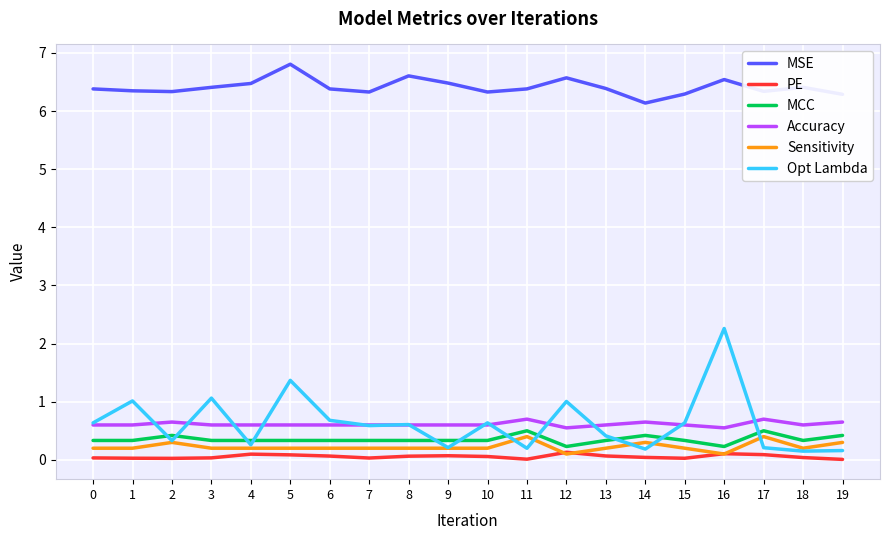

What is the difference between the second highest and second lowest values in the MSE series?

0.3